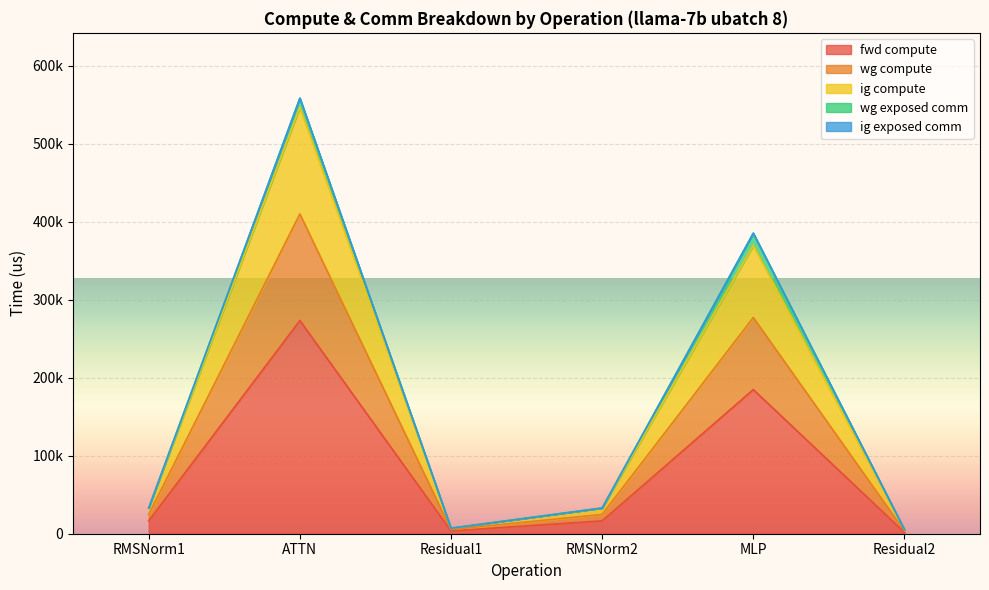

What is the difference between the fwd compute values at ATTN and MLP?

88458.2